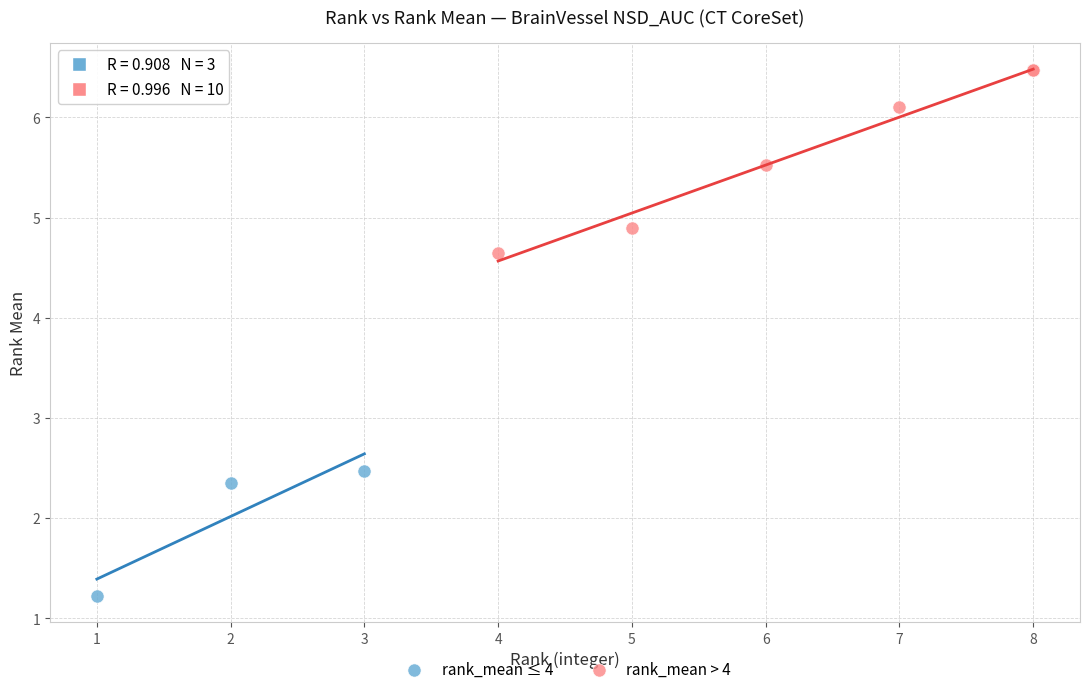

Which series reaches the minimum Y coordinate?

rank_mean ≤ 4